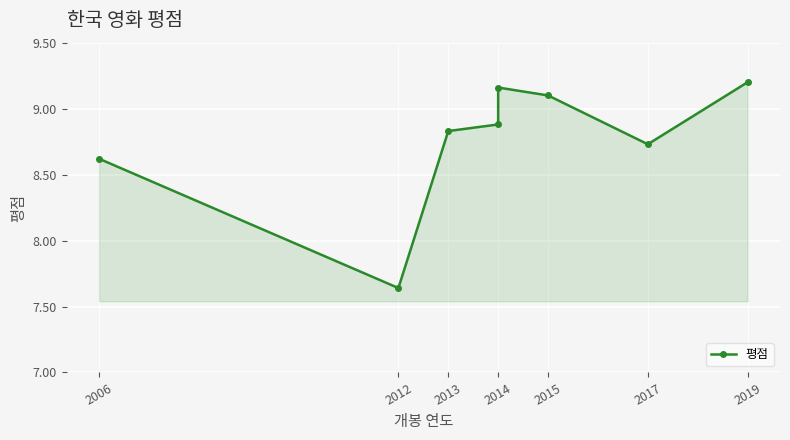

Which has a higher value, 2013 or 2014?

2014